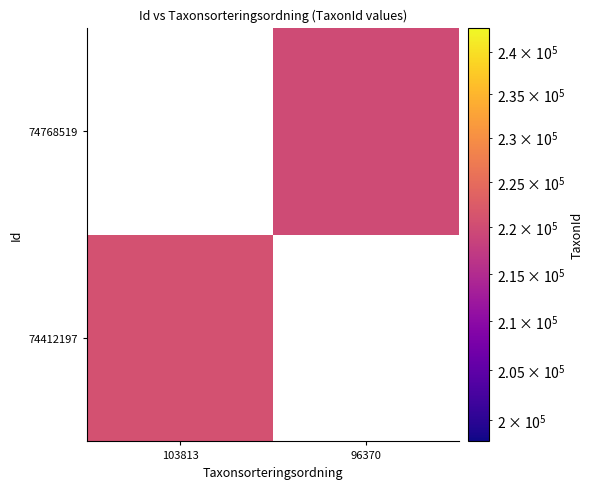

Is the value of 74768519 at 96370 greater than the value of 74412197 at 96370?

No